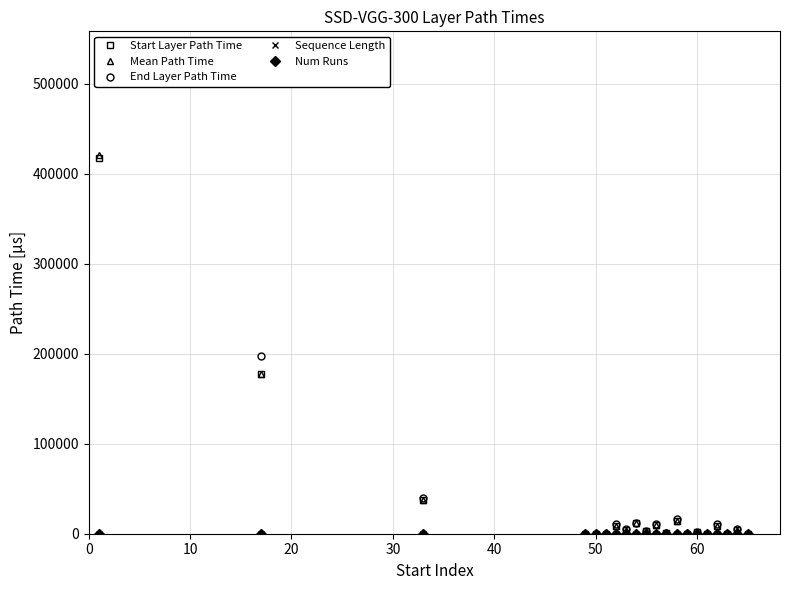

Is it true that Start Layer Path Time equals 3535.6 at 10?

False